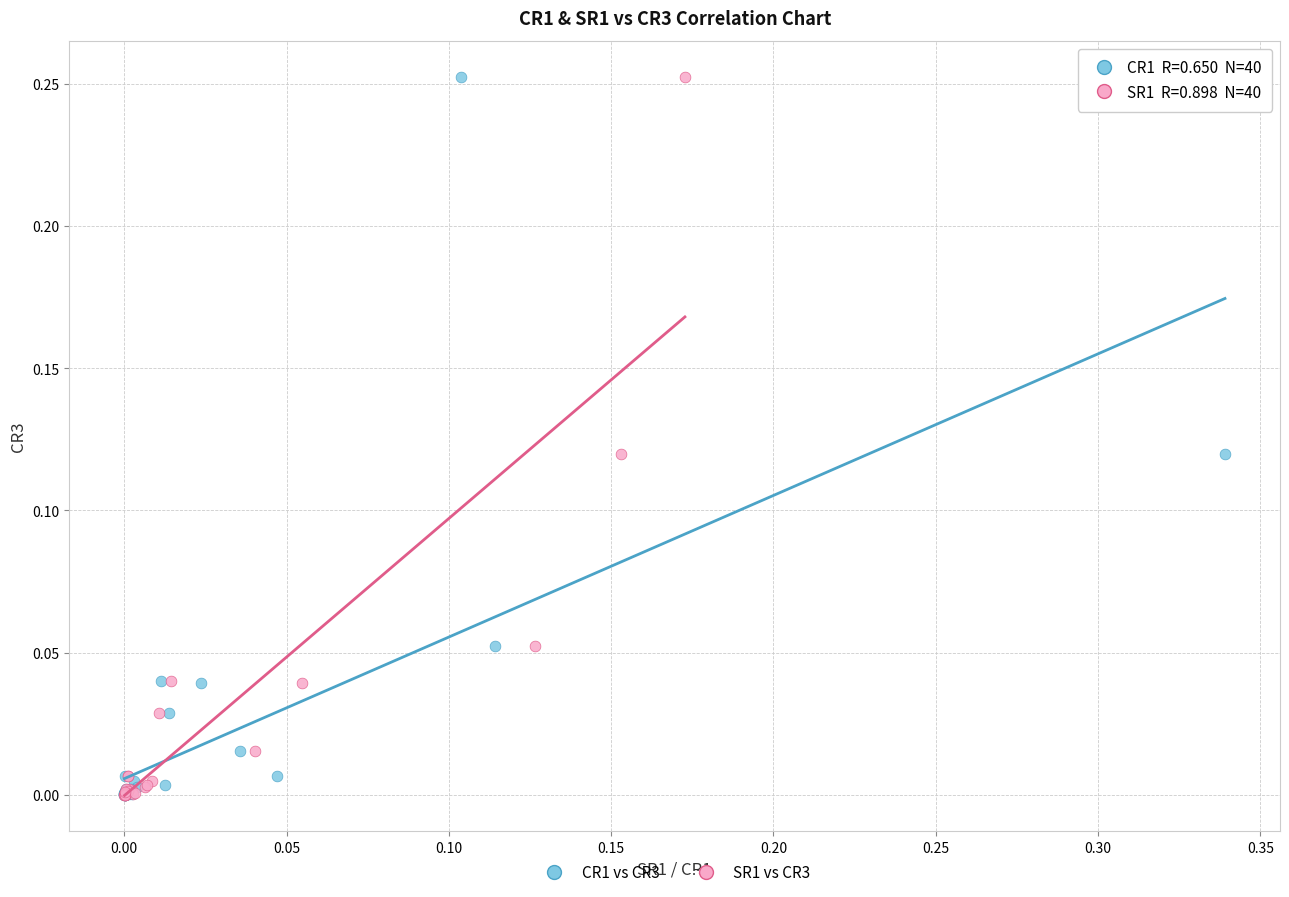

What are all the series names shown in the legend?

CR1 vs CR3, SR1 vs CR3